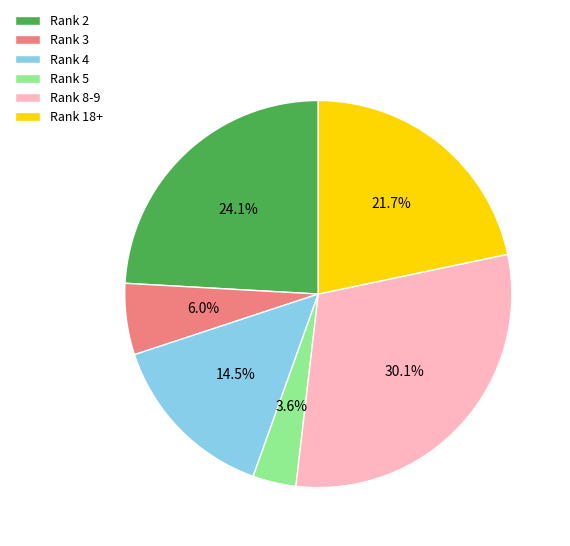

How many segments does this pie chart have?

6